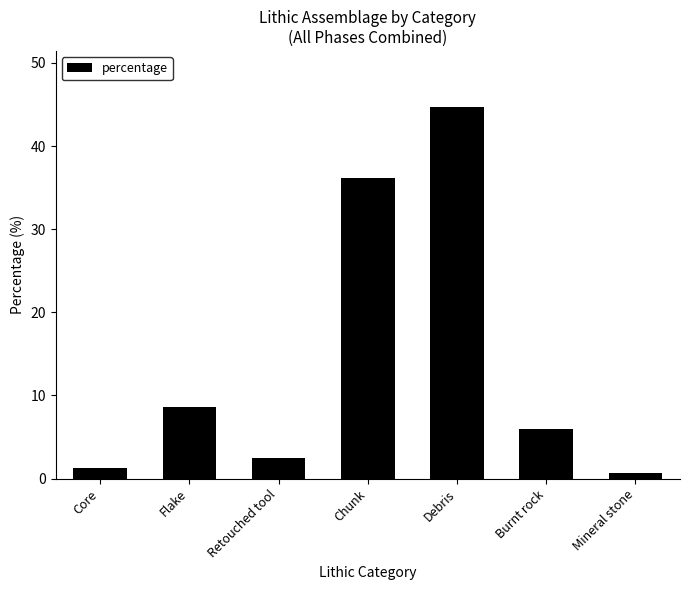

What is the sum of the values at Mineral stone and Debris?

45.4